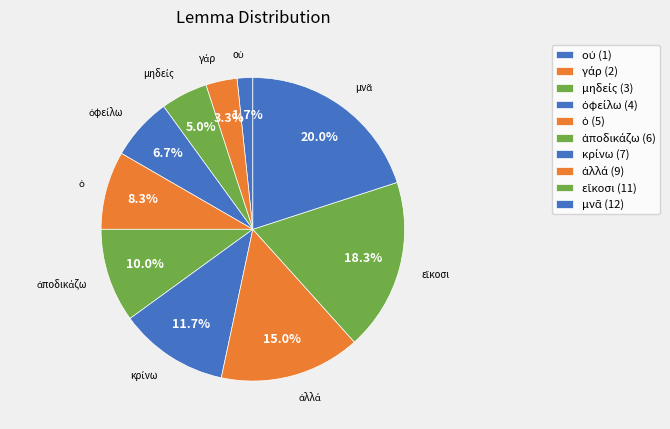

What is the total percentage of ὀφείλω and ὁ?

15.0%